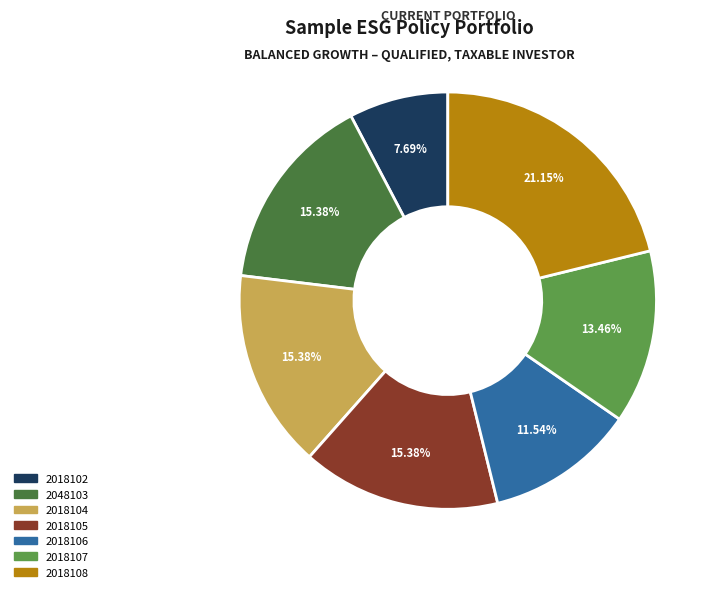

Does 2018106 account for over 50% of the chart?

No